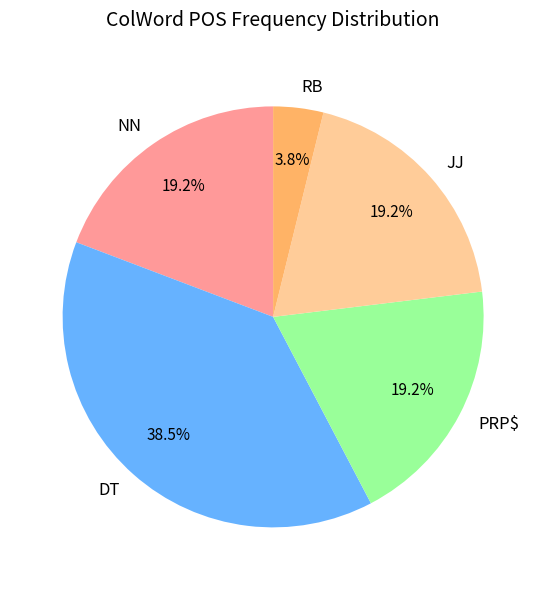

Does PRP$ represent more than half of the total?

No